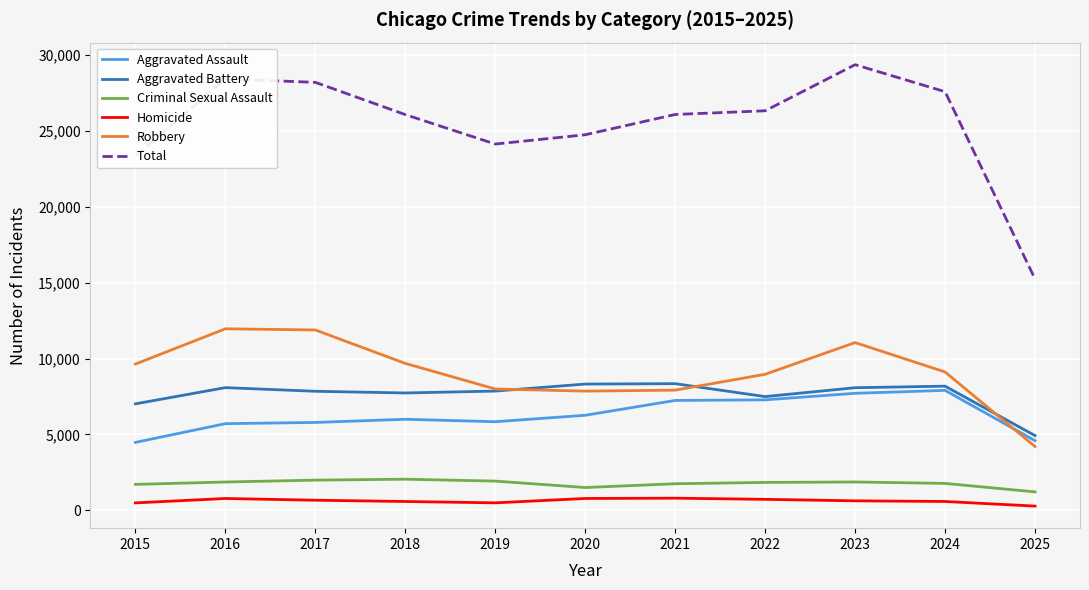

True or false: Criminal Sexual Assault and Total cross at least once.

False